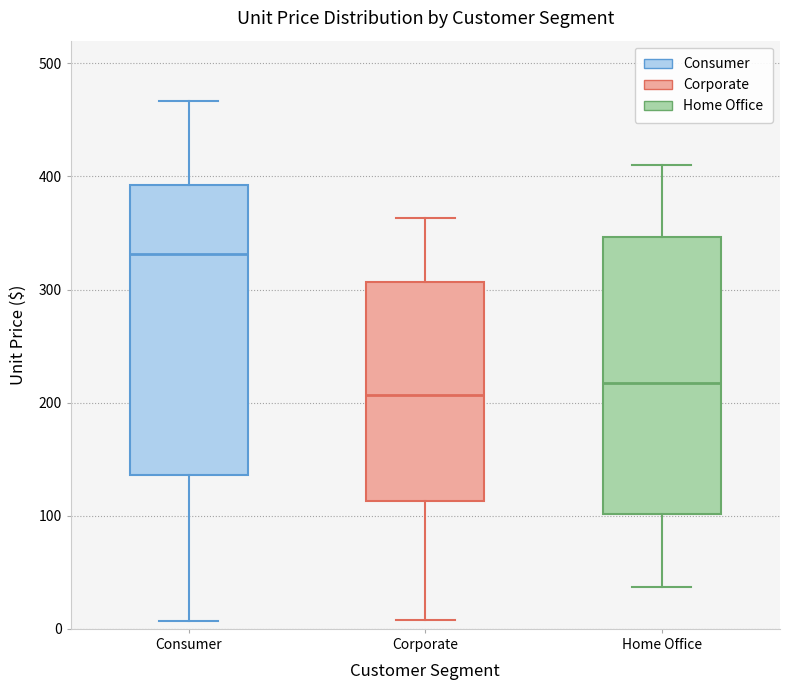

Reading left to right, read every box against the y-axis: the position of its median line, the range the box covers, and the ends of its whiskers. The values are not printed on the chart, so give them approximately, as read against the axis.

Consumer: median 330, box 140 to 390, whiskers 10 to 470
Corporate: median 210, box 110 to 310, whiskers 10 to 360
Home Office: median 220, box 100 to 350, whiskers 40 to 410